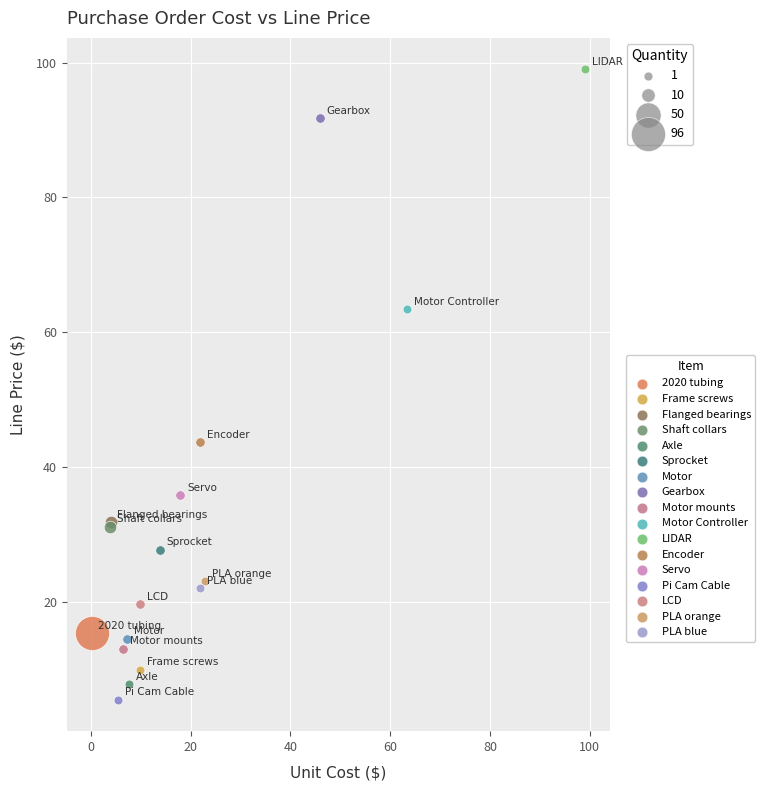

Which series reaches the minimum Y coordinate?

Pi Cam Cable